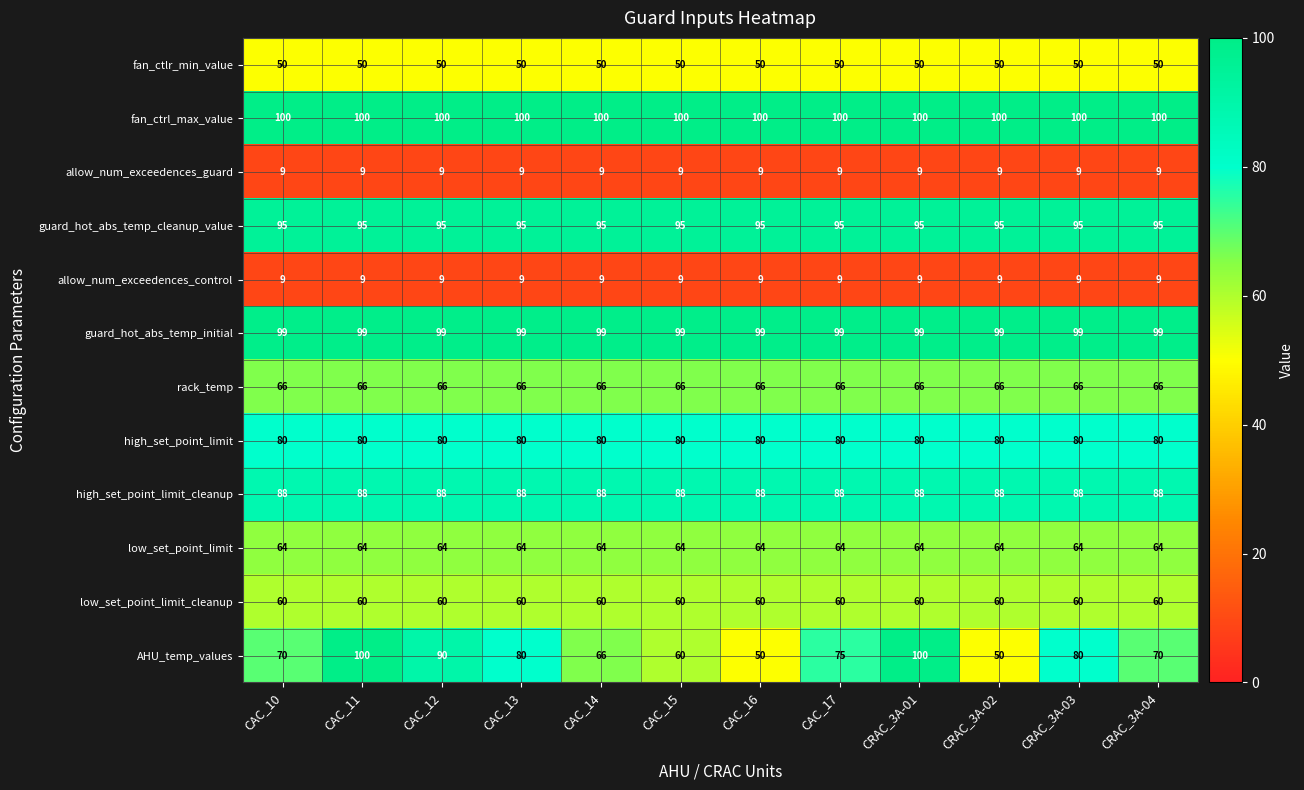

What is the total value across all series at CAC_15?

780